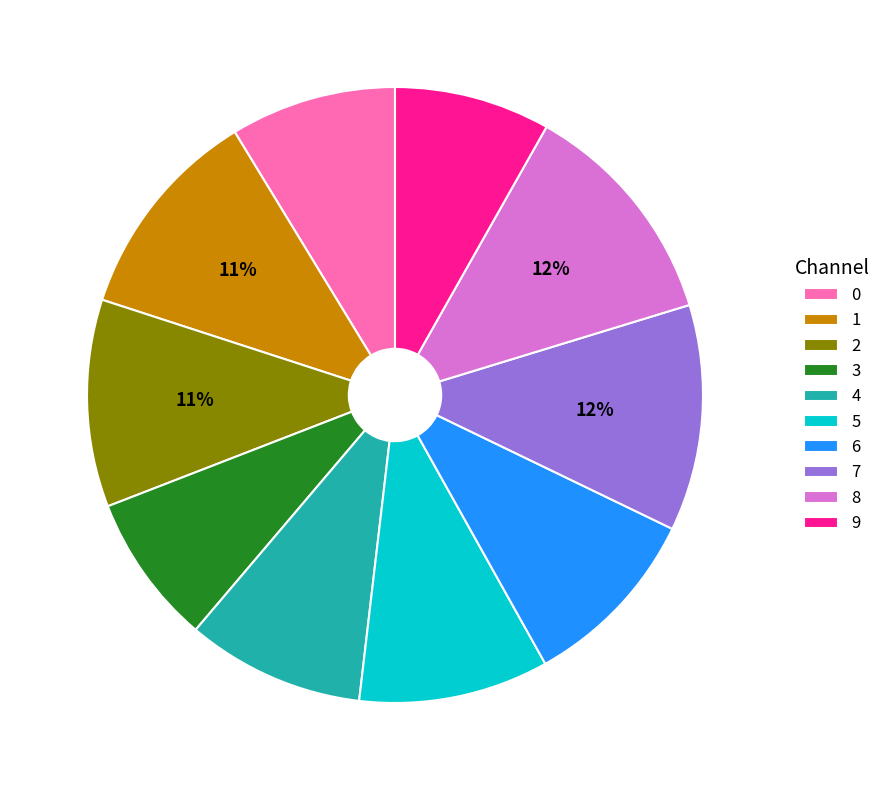

Between 9 and 4, which is larger?

4